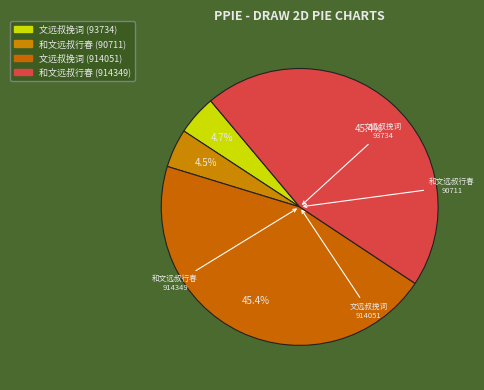

Is there any slice that represents more than half of the pie?

No